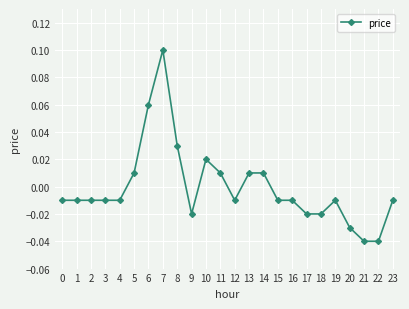

True or false: the data has more than 0 interior local peaks.

True